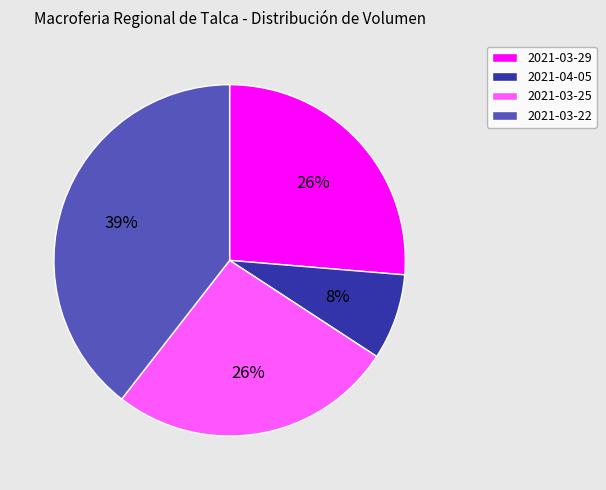

How many segments does this pie chart have?

4